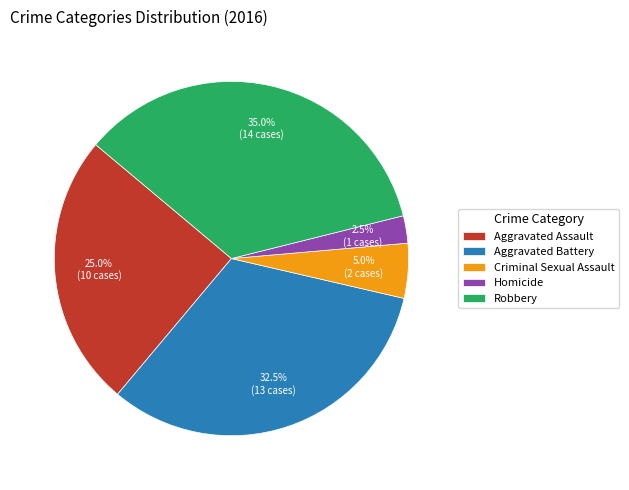

How many slices are in this pie chart?

5